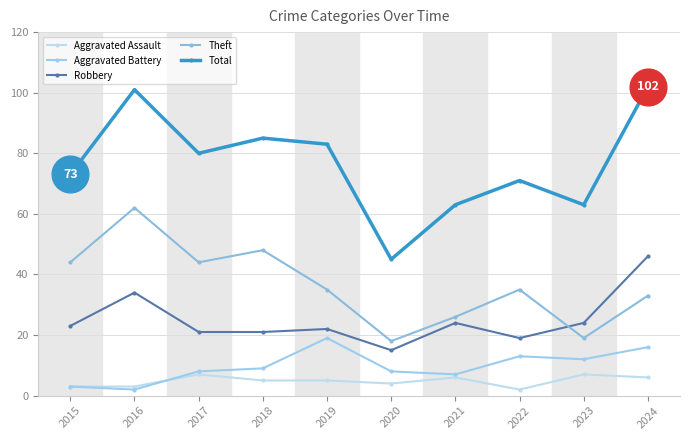

Which series has the largest total across all categories?

Total